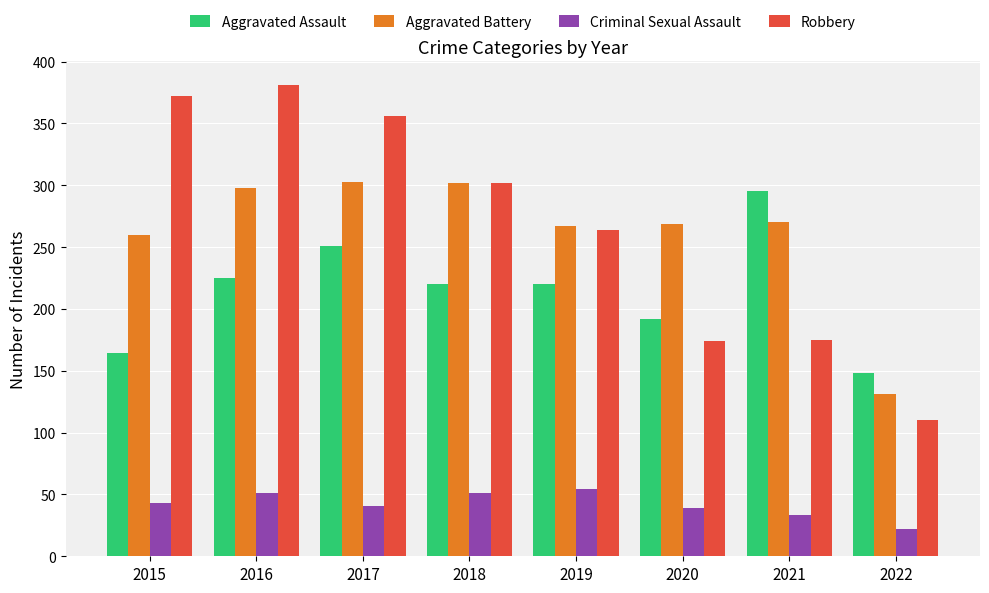

What are all the series names shown in the legend?

Aggravated Assault, Aggravated Battery, Criminal Sexual Assault, Robbery